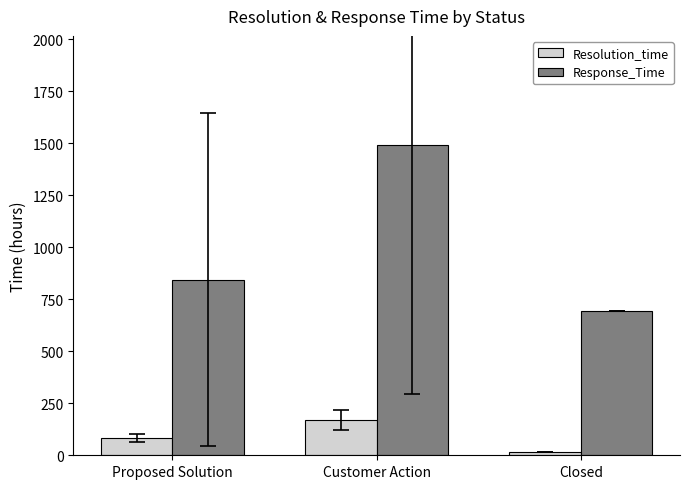

What is the maximum value for Response_Time?

1492.7